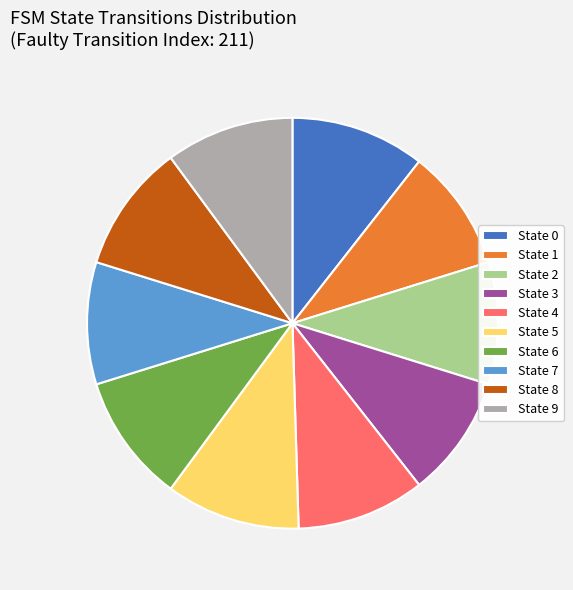

Is there any slice that represents more than half of the pie?

No